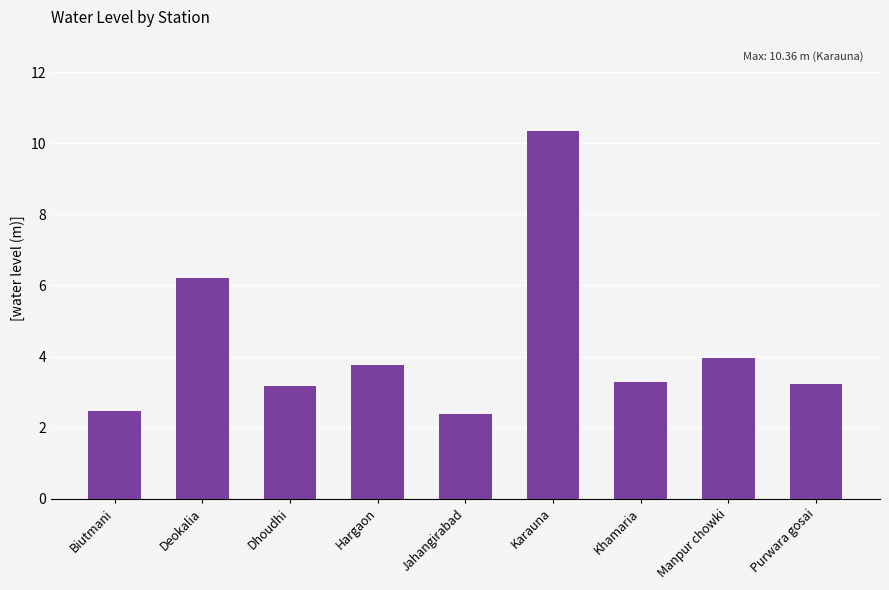

What is the ratio of the value at Biutmani to the value at Hargaon?

0.7